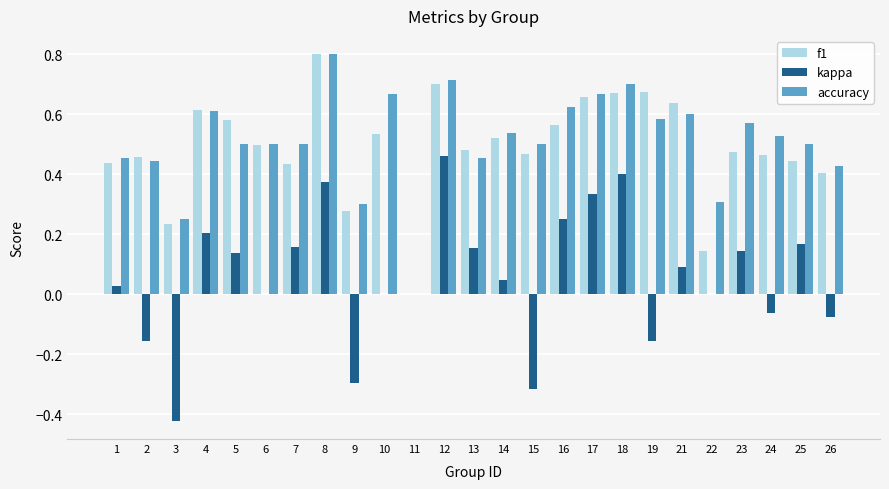

Which series changed the most between 14 and 15?

kappa